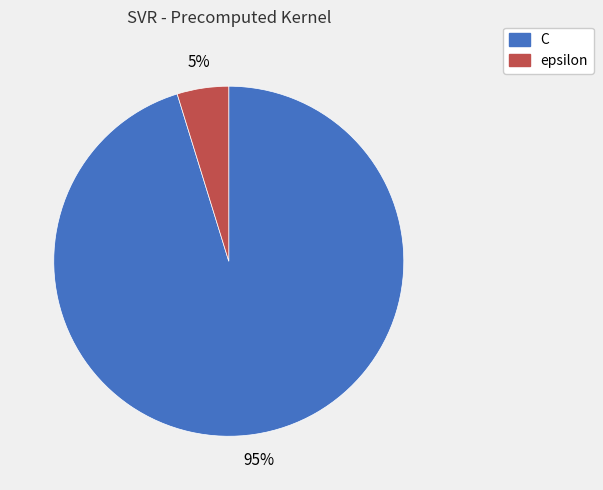

To the nearest percent, what is the difference between the largest and smallest slice percentages?

90%